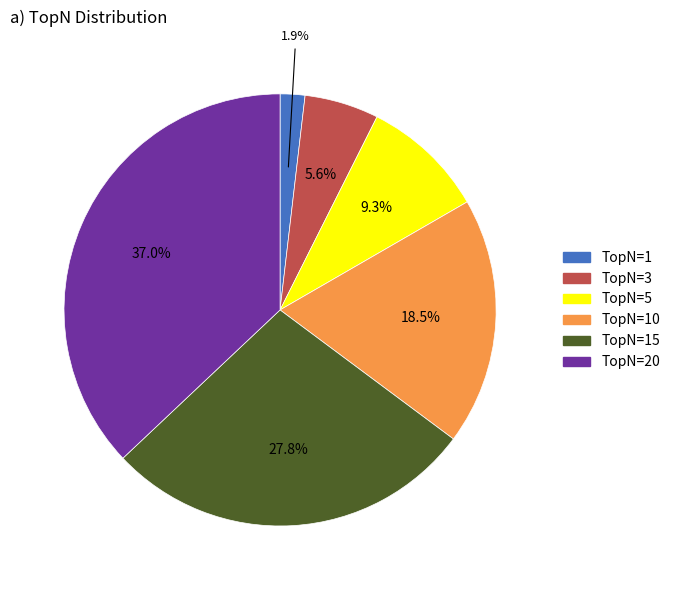

Count the number of slices in the pie.

6